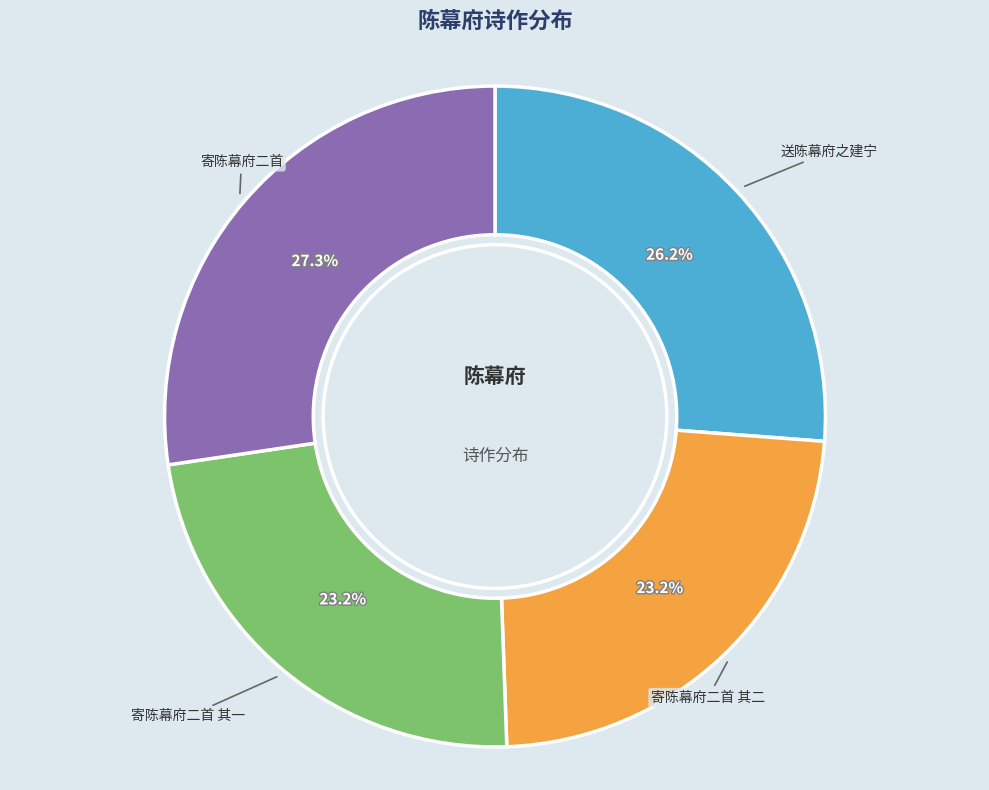

Is it true that 寄陈幕府二首 is 27% of the pie?

True